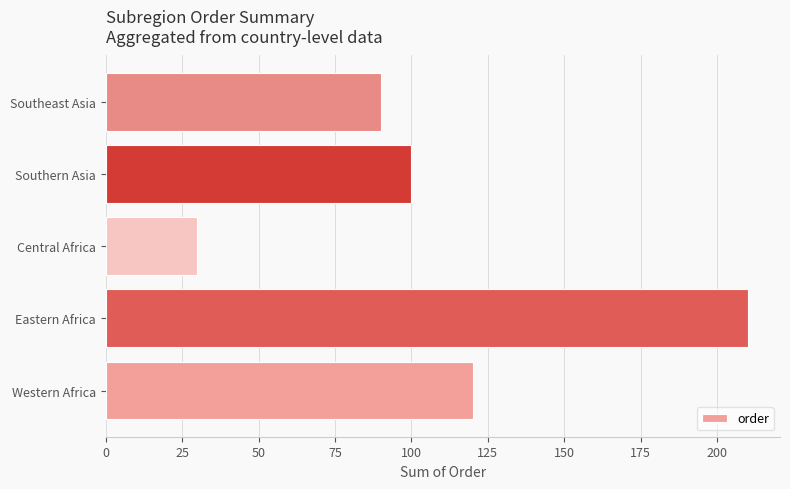

Between Eastern Africa and Central Africa, which is larger?

Eastern Africa